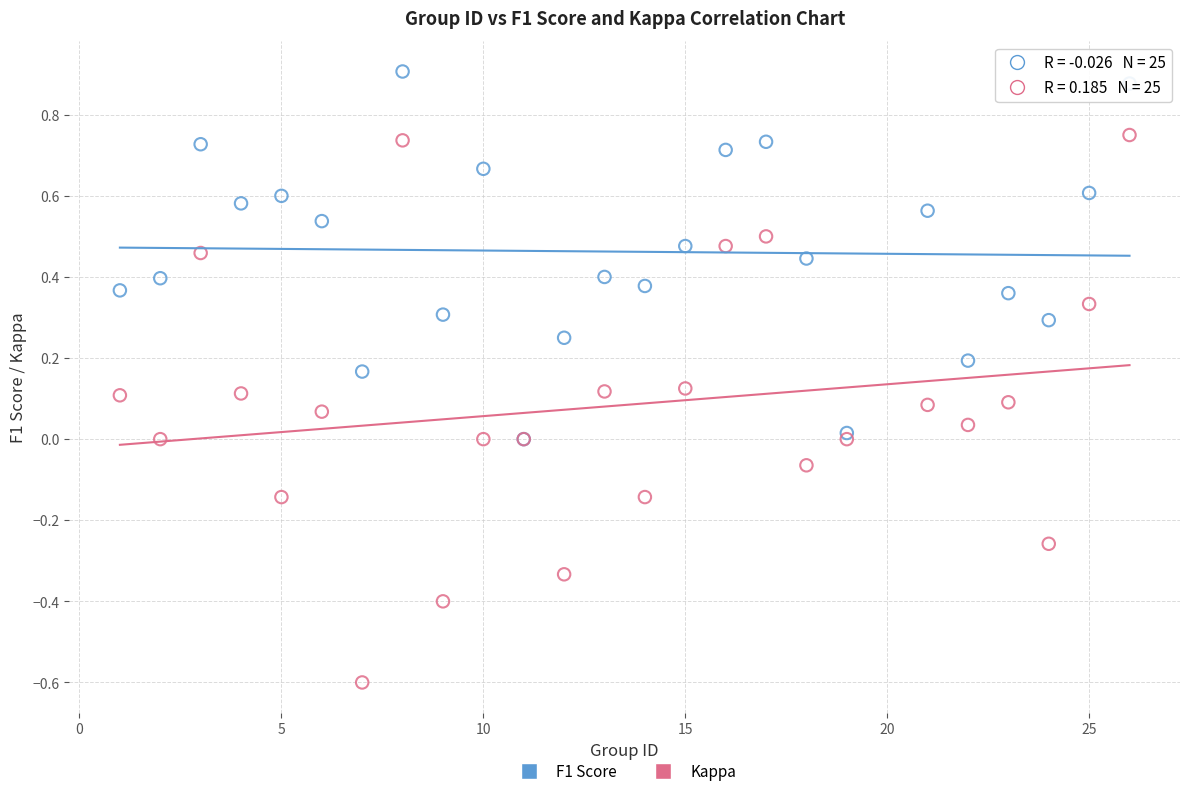

What are all the series names shown in the legend?

F1 Score, Kappa